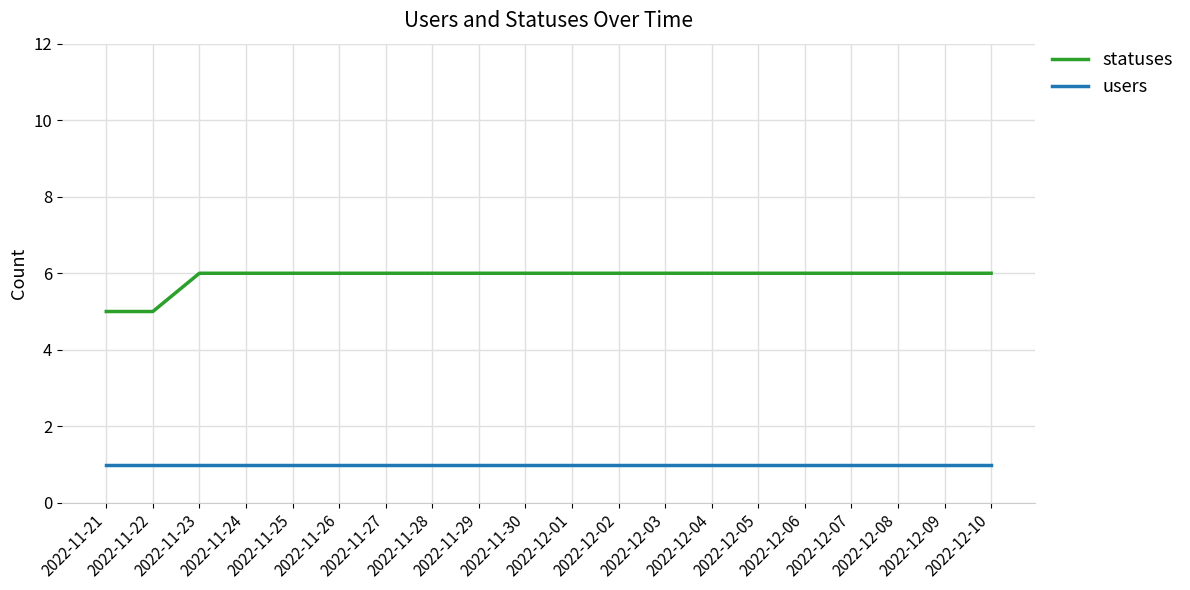

What is the maximum value shown in the chart?

6